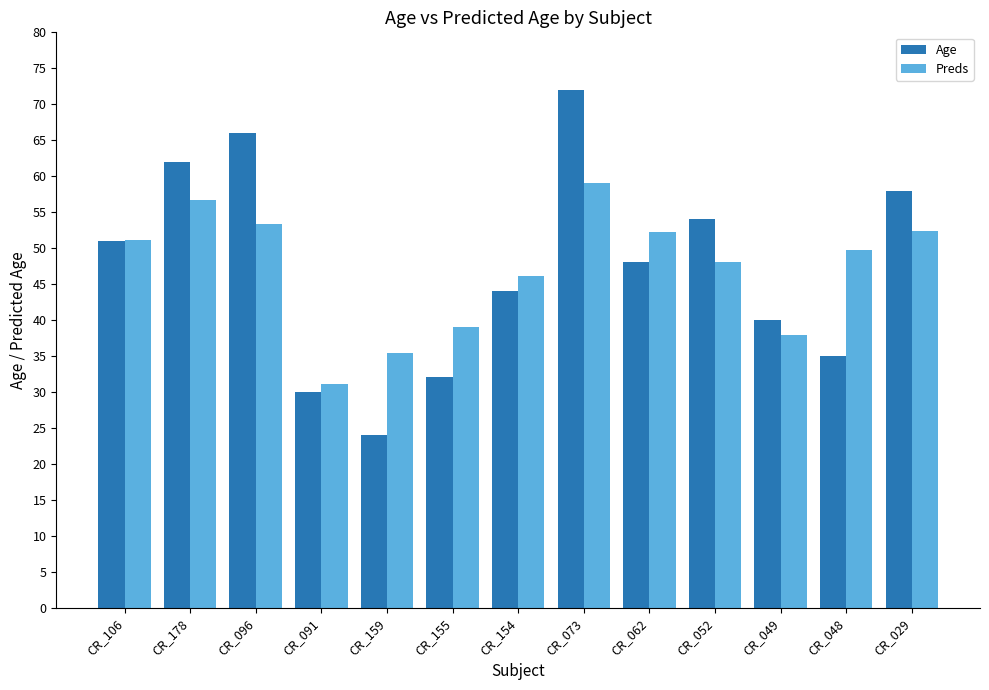

Reading left to right, list all the values displayed in this chart.

Age: 51.0	62.0	66.0	30.0	24.0	32.0	44.0	72.0	48.0	54.0	40.0	35.0	58.0
Preds: 51.0	56.6	53.3	31.1	35.4	39.1	46.1	59.0	52.3	48.1	37.9	49.7	52.3